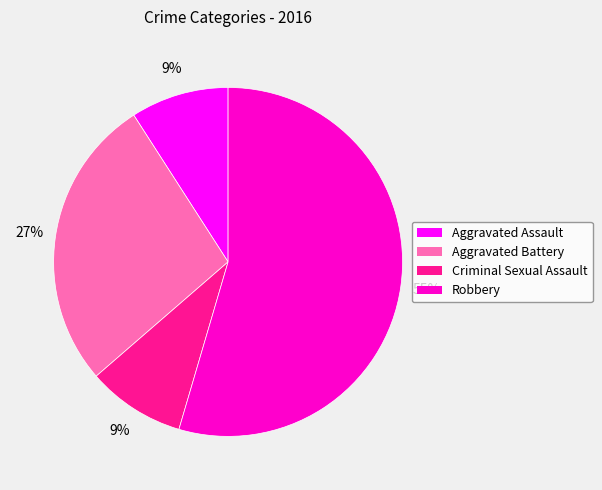

Is it true that Aggravated Battery is 27% of the pie?

True